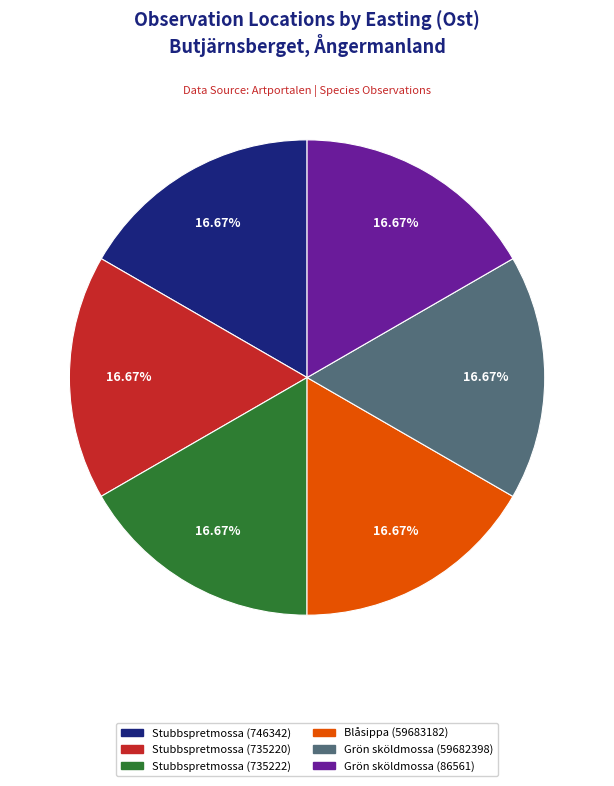

Is there a majority slice in this chart?

No